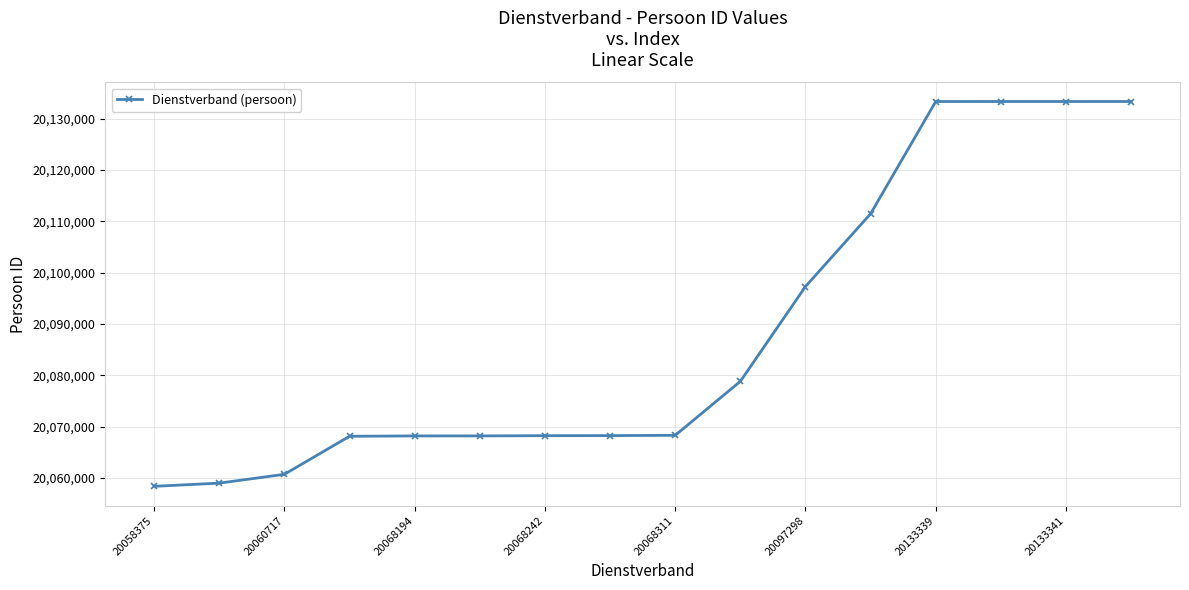

What is the smallest value displayed?

20058375